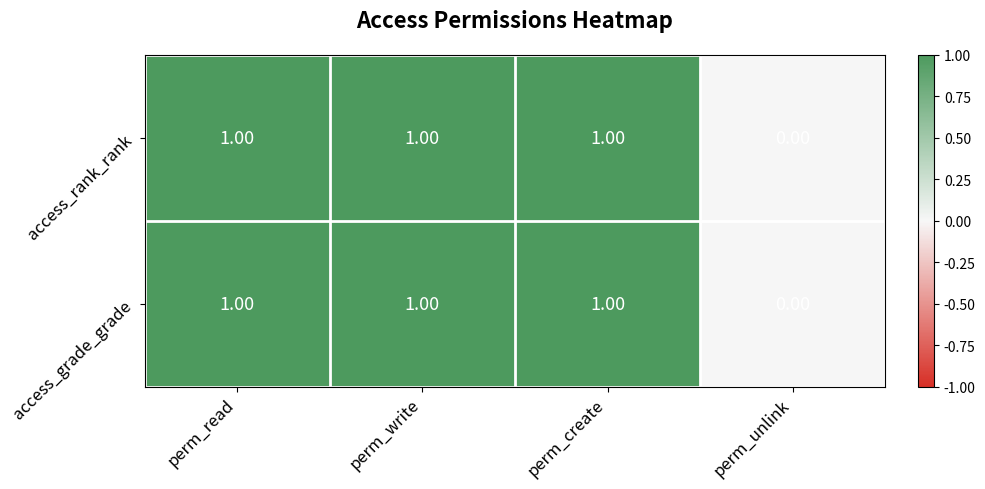

What is the sum of all access_rank_rank values?

3